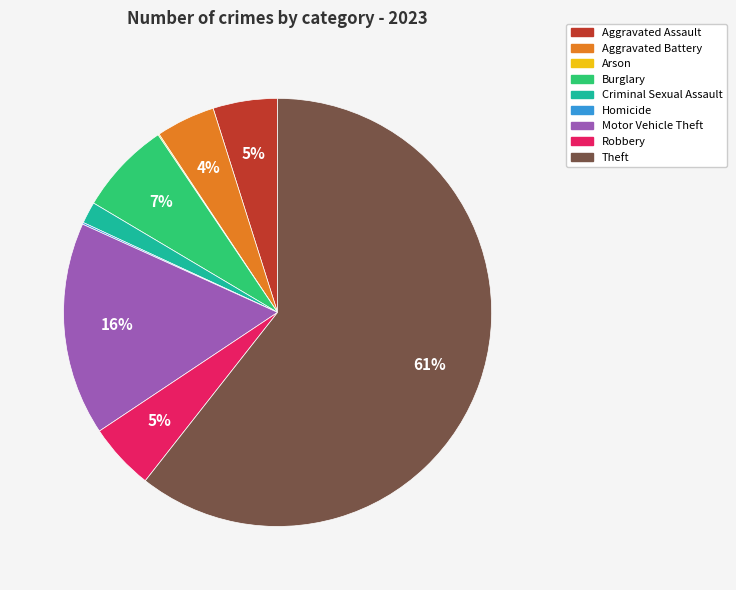

Which slice is the largest?

Theft